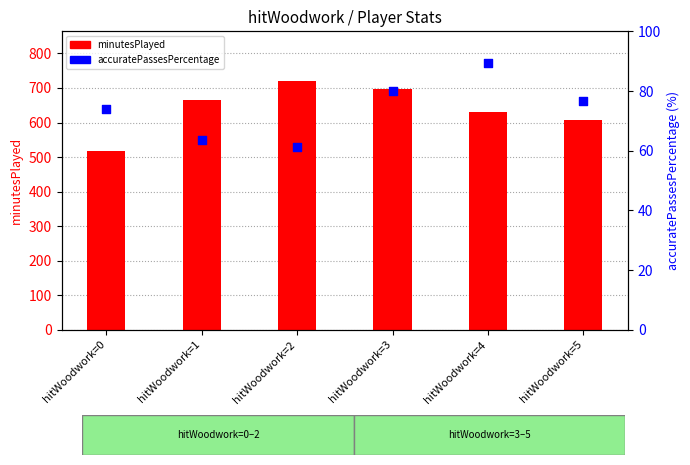

Is the value of accuratePassesPercentage at hitWoodwork=0 greater than the value of minutesPlayed at hitWoodwork=5?

No